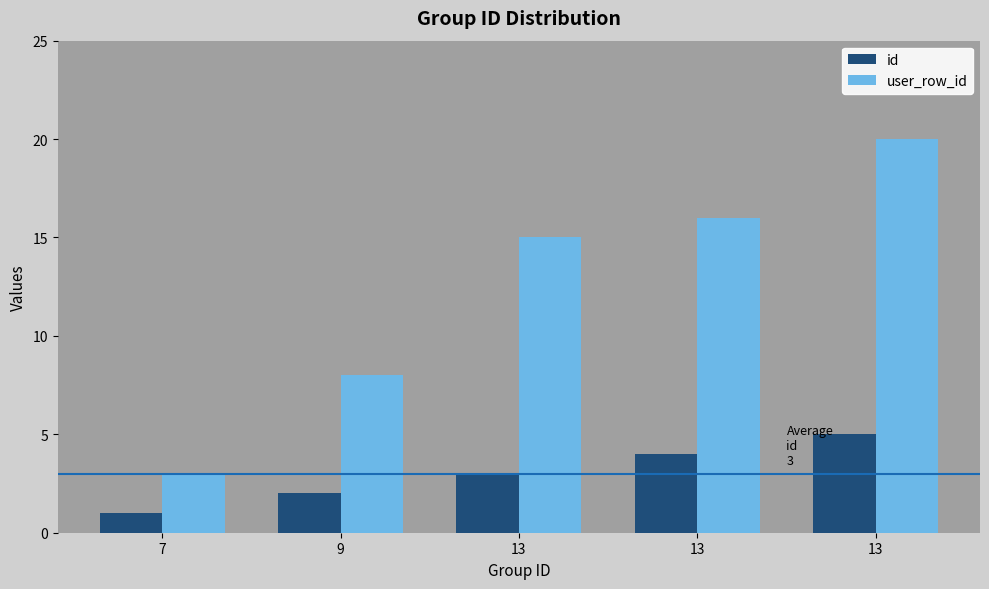

What is the sum of the user_row_id values at 9 and 13?

28